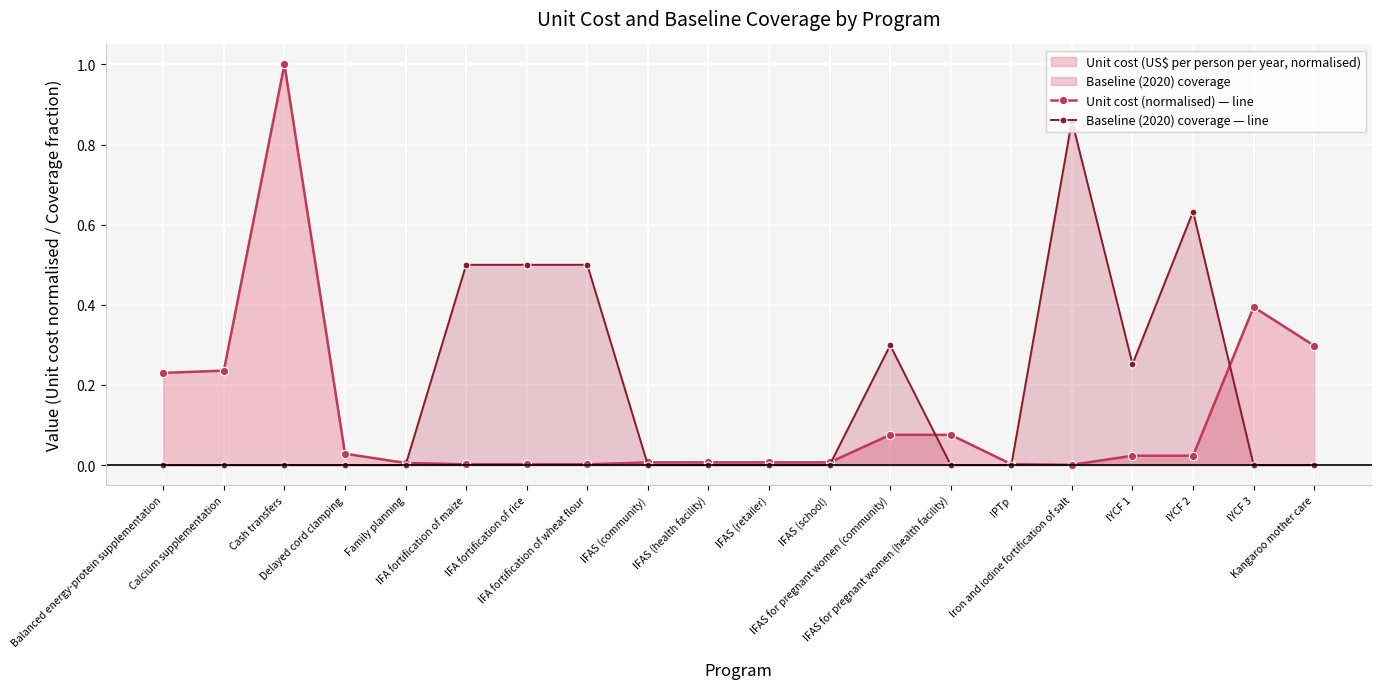

At how many categories does at least one series exceed 0?

20